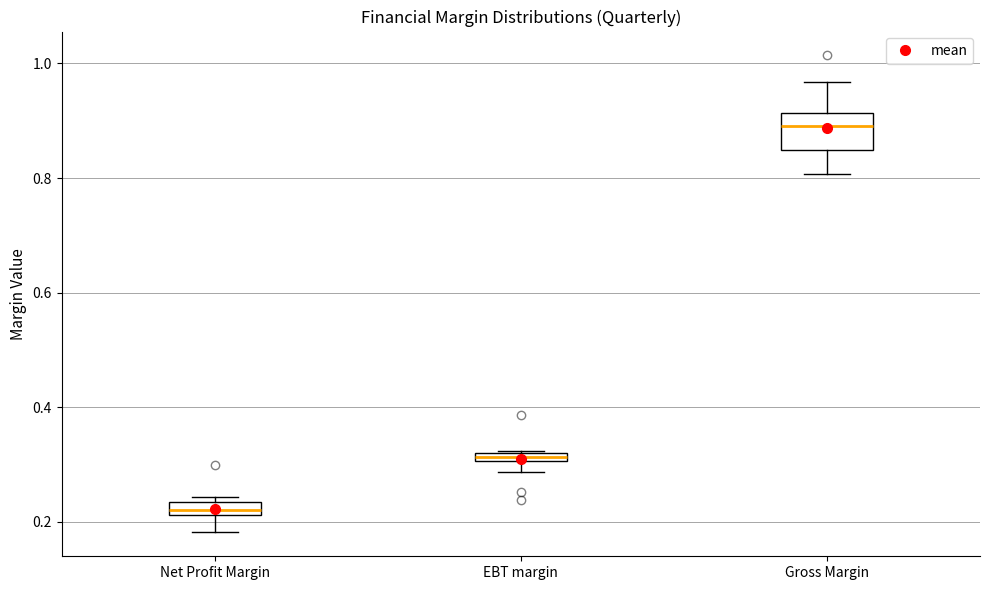

Comparing the boxes themselves (not the whiskers), which one is the tallest?

Gross Margin